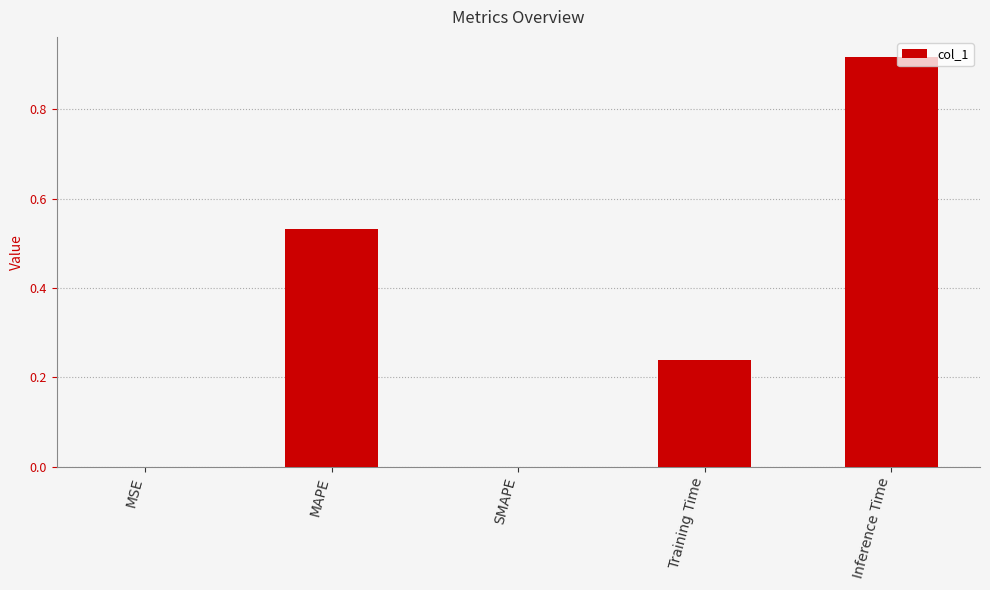

Between Inference Time and MSE, which is larger?

Inference Time